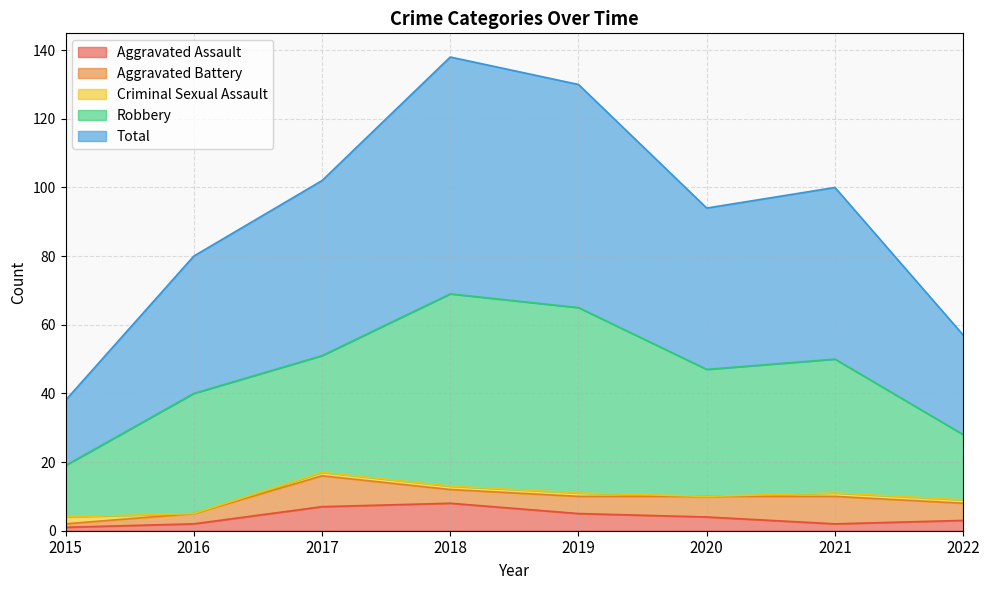

What is the approximate value of Robbery at 2020?

37